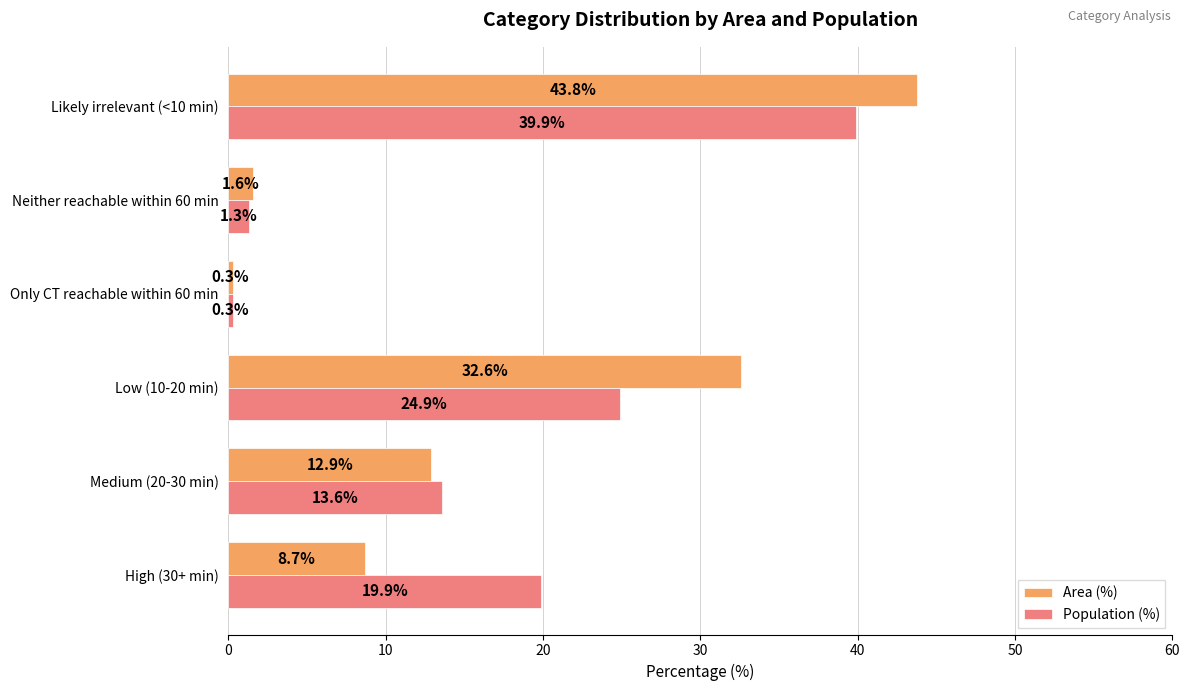

What is the difference between the maximum and minimum values in the Area (%) series?

43.5